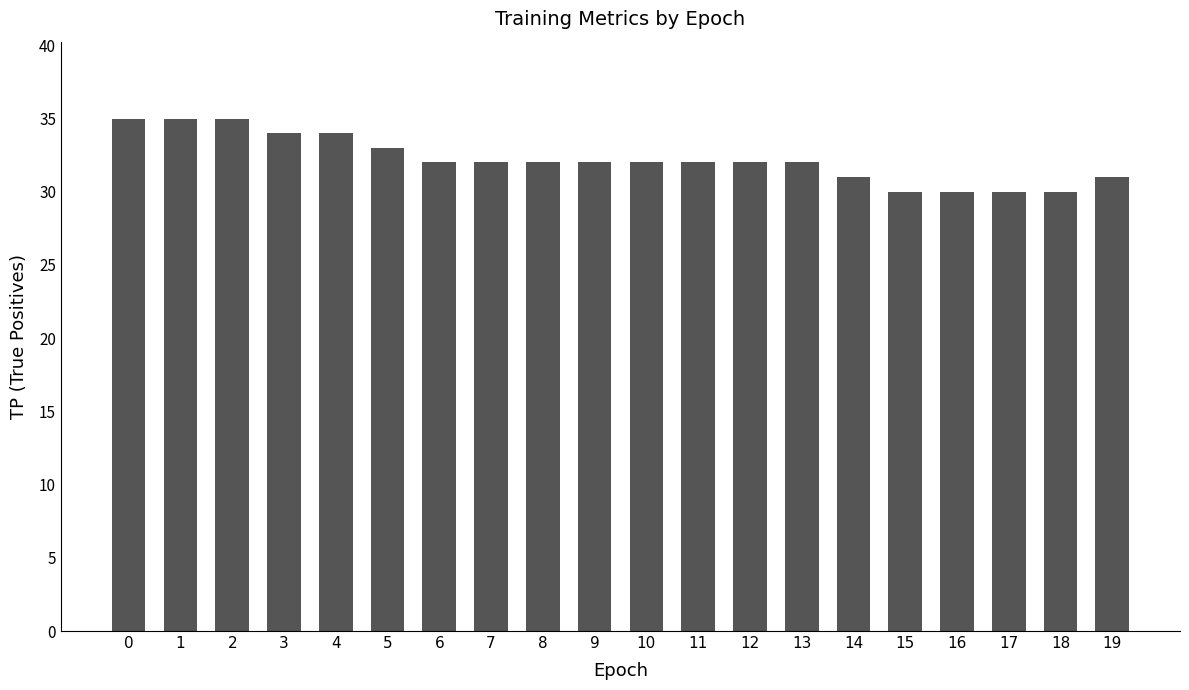

Reading left to right, what are all the values shown in this chart?

35	35	35	34	34	33	32	32	32	32	32	32	32	32	31	30	30	30	30	31